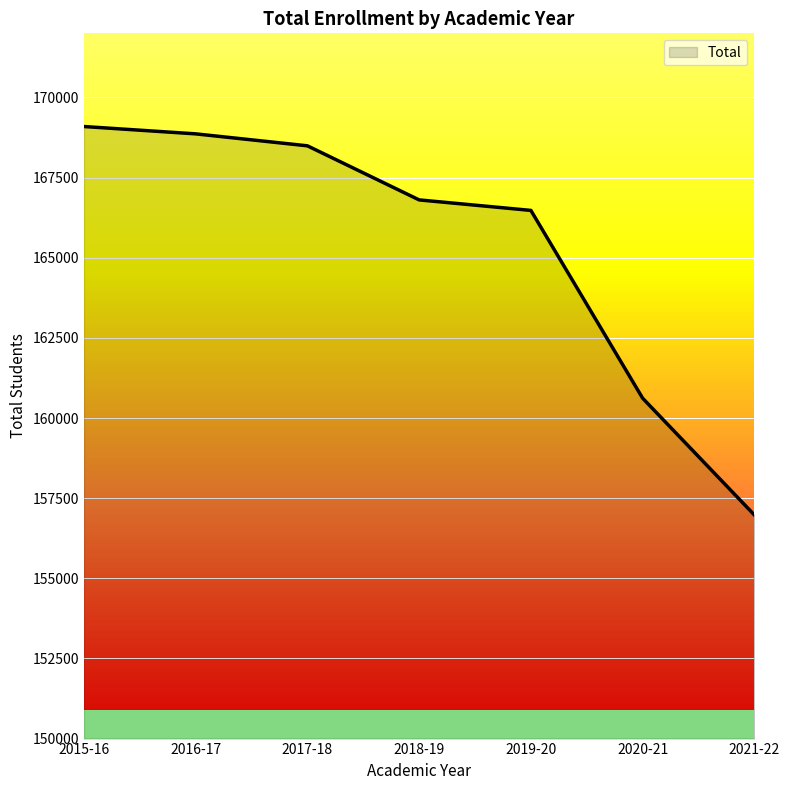

What is the change in value from 2016-17 to 2021-22?

-11888